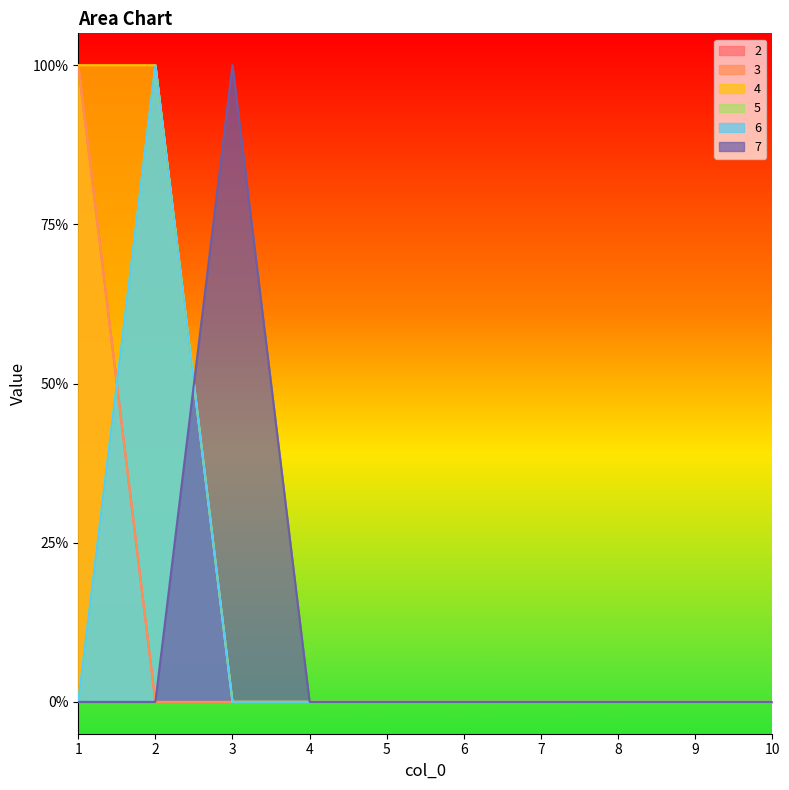

List the labels in order of 2 value, smallest first.

2, 3, 4, 5, 6, 7, 8, 9, 10, 1